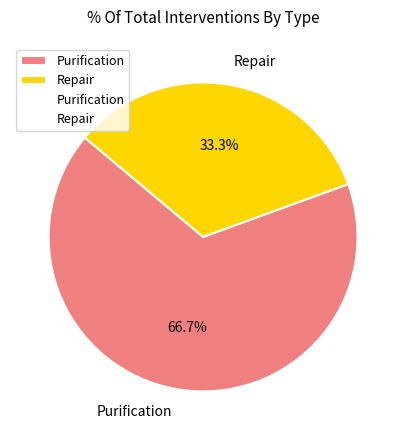

What percentage do Repair and Purification together represent?

100.0%